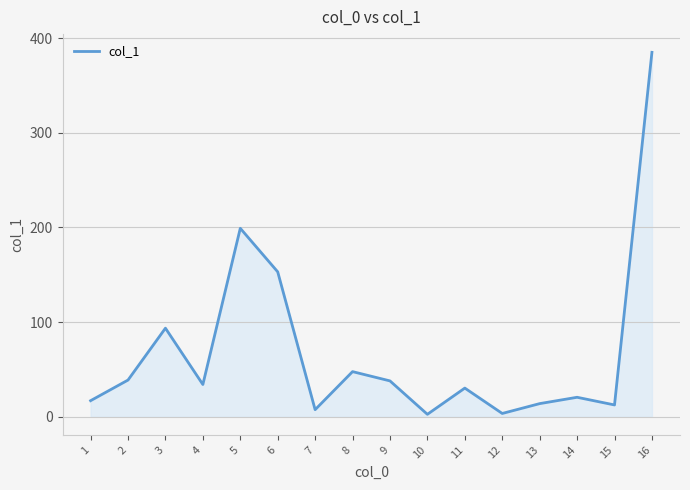

Does the chart display data point markers on the line(s)?

No